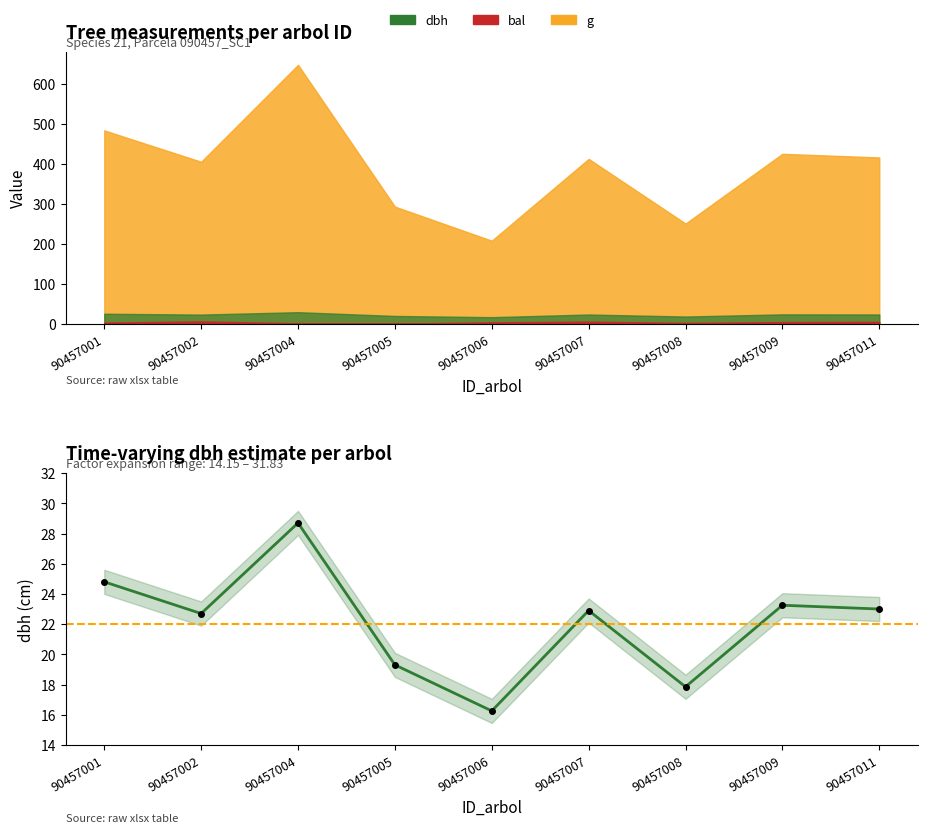

How many interior local valleys (lower than both neighbors) does the data have?

3